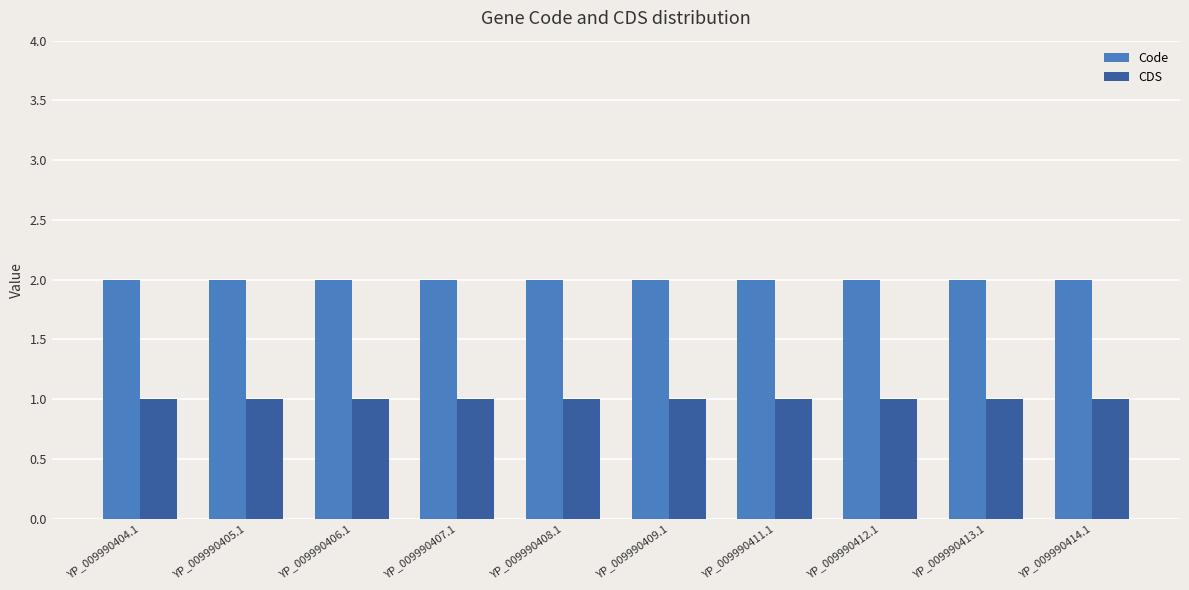

List the series in order of their overall mean, lowest first.

CDS, Code